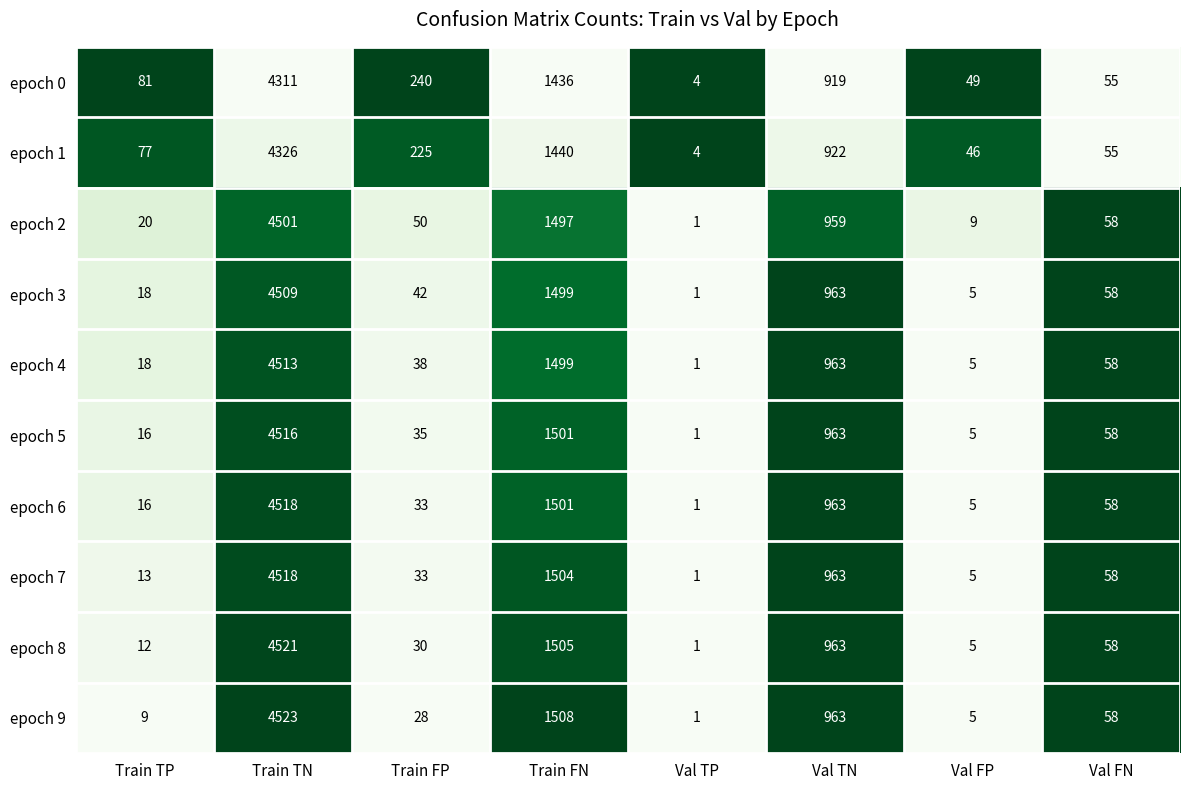

What is the difference between the epoch 7 values at Val TP and Val FN?

57